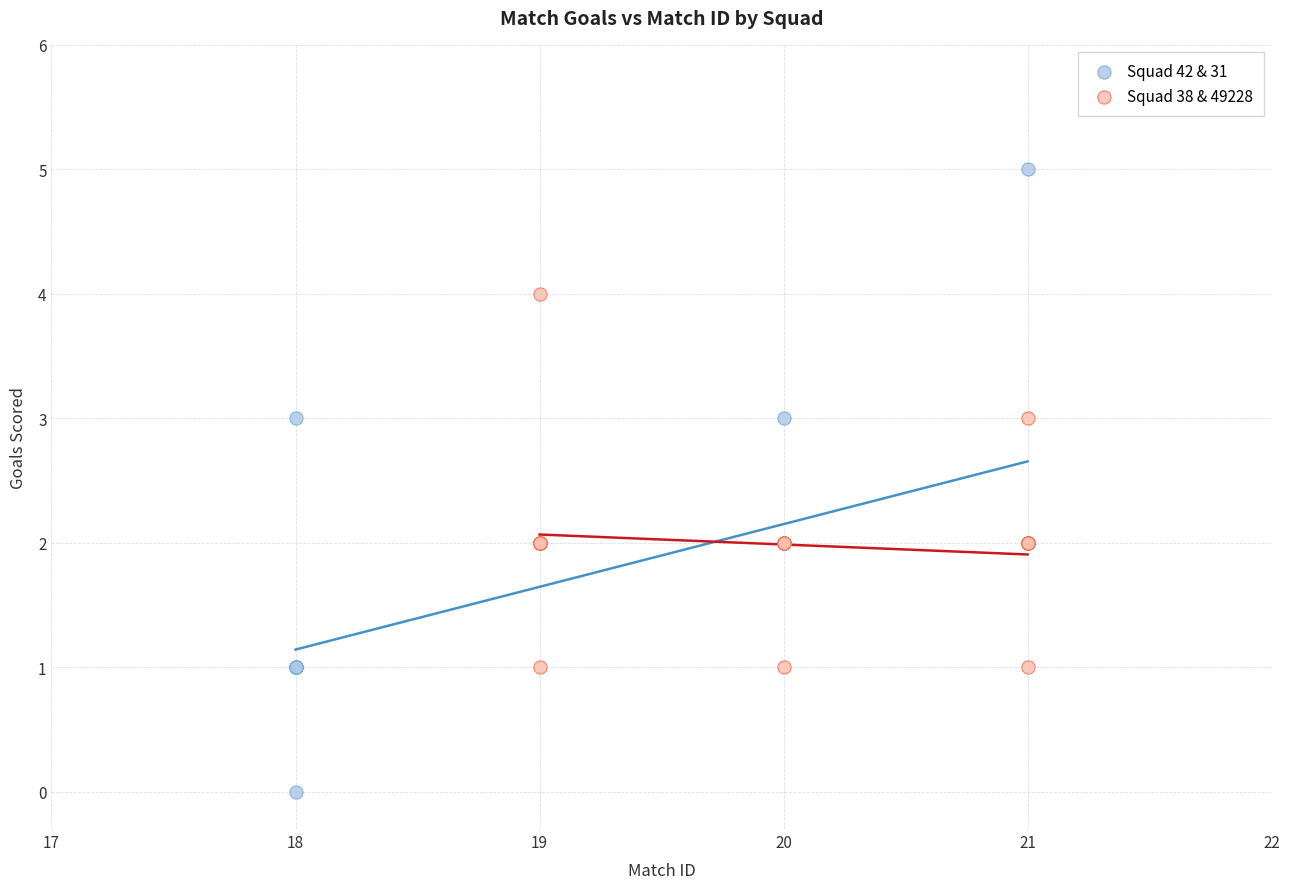

What are all the series names shown in the legend?

Squad 42 & 31, Squad 38 & 49228